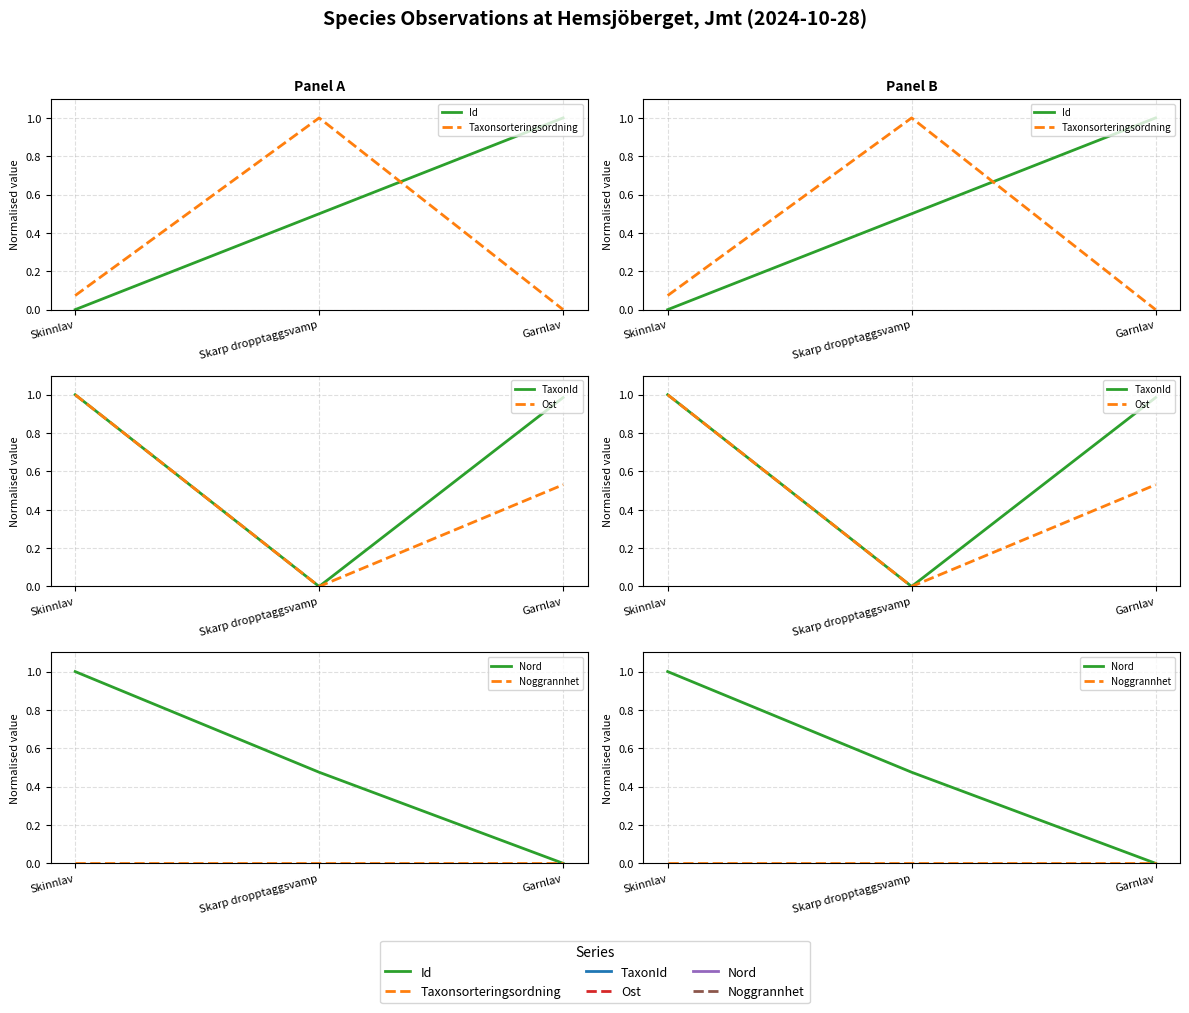

Is the value of Id at Skinnlav greater than the value of Ost at Garnlav?

No